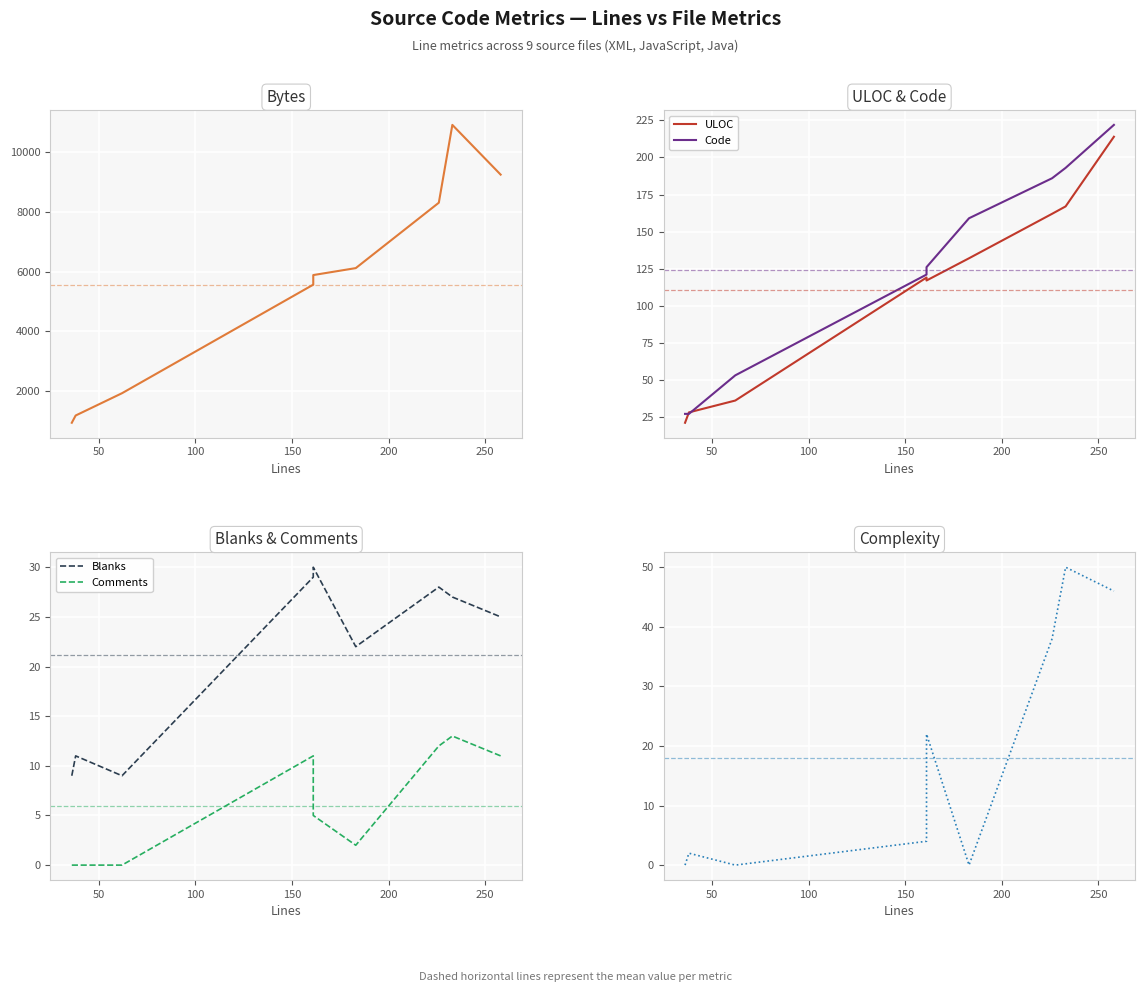

Reading left to right, what are all the values shown in this chart?

Bytes: 942	1185	1931	5563	5884	6117	8305	10909	9245
ULOC: 21	28	36	119	117	132	162	167	214
Code: 27	27	53	121	126	159	186	193	222
Blanks: 9	11	9	29	30	22	28	27	25
Comments: 0	0	0	11	5	2	12	13	11
Complexity: 0	2	0	4	22	0	38	50	46